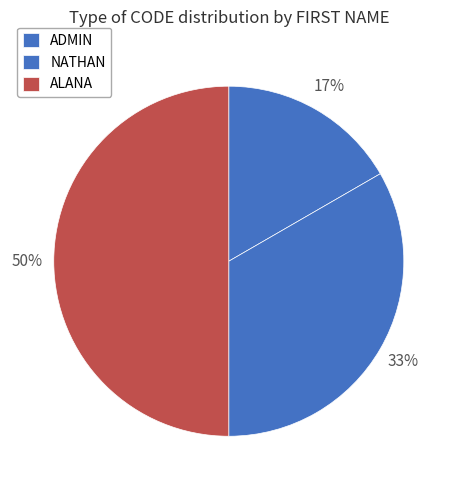

How many slices are in this pie chart?

3